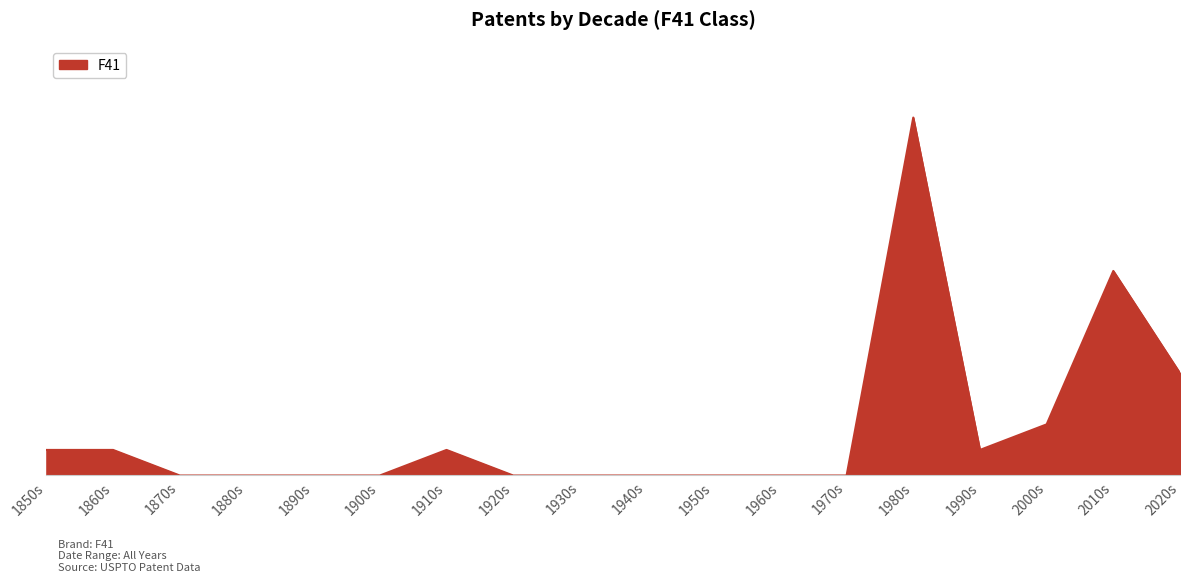

Does the chart display data point markers on the line(s)?

No